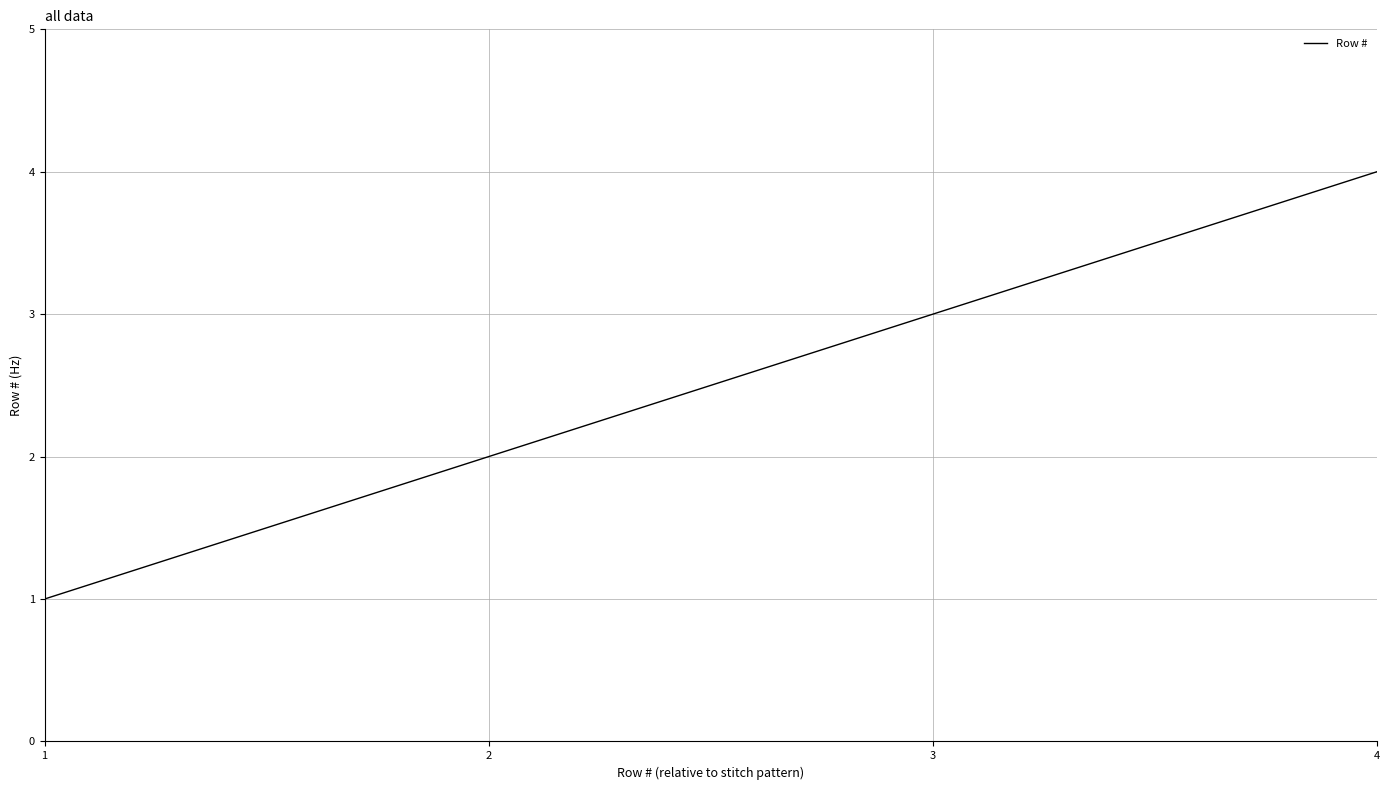

Rank the categories by value from highest to lowest.

4, 3, 2, 1